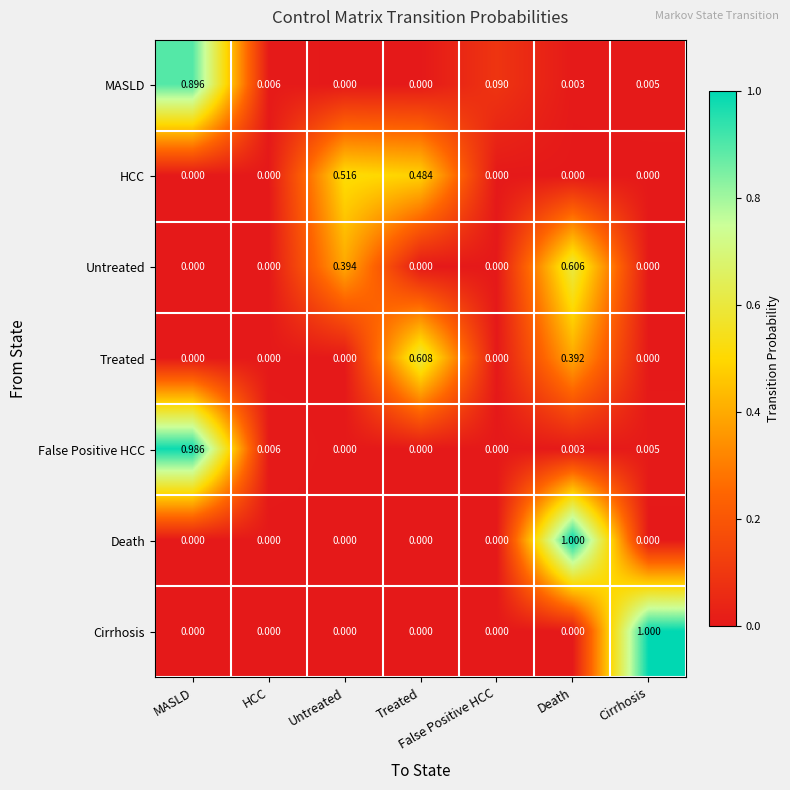

Is the value of HCC at False Positive HCC greater than the value of MASLD at HCC?

No